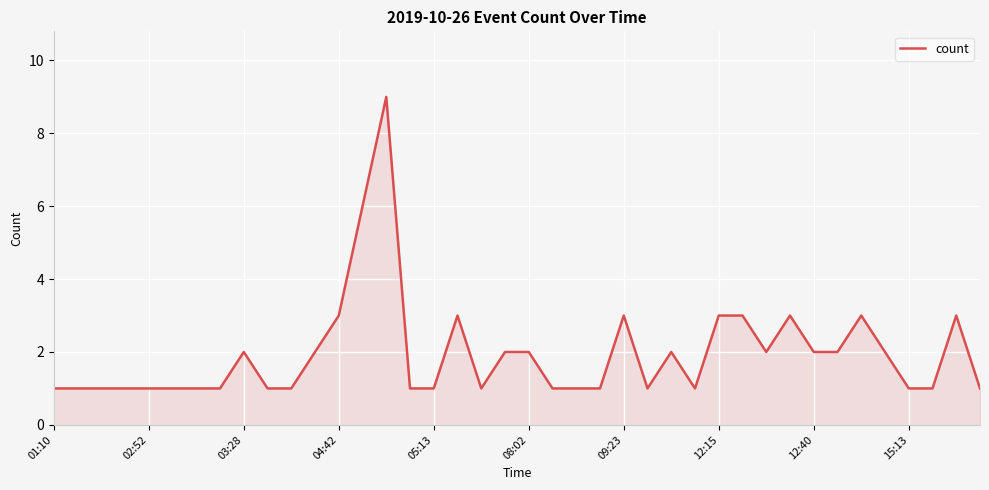

What is the maximum value shown in the chart?

9